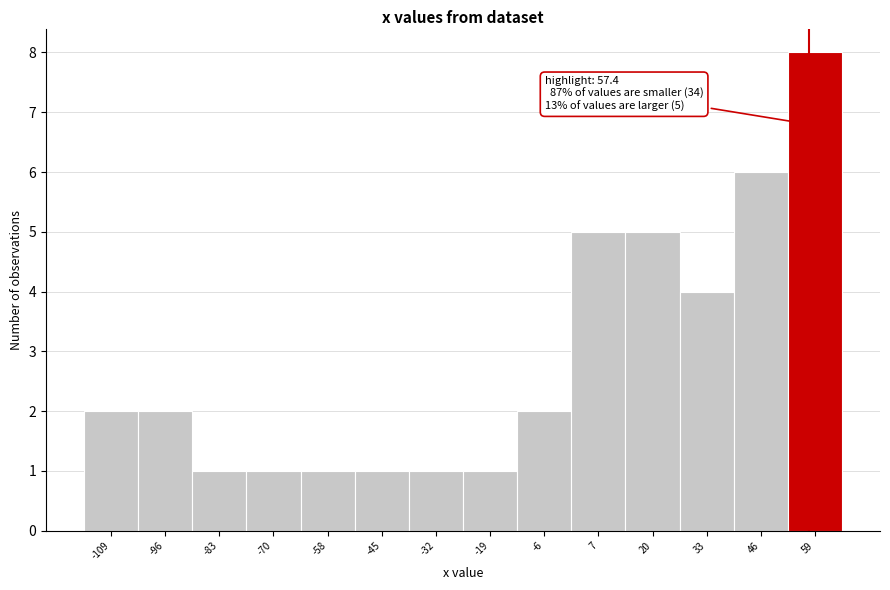

Over which range of the x-axis is the bar tallest?

52 to 66